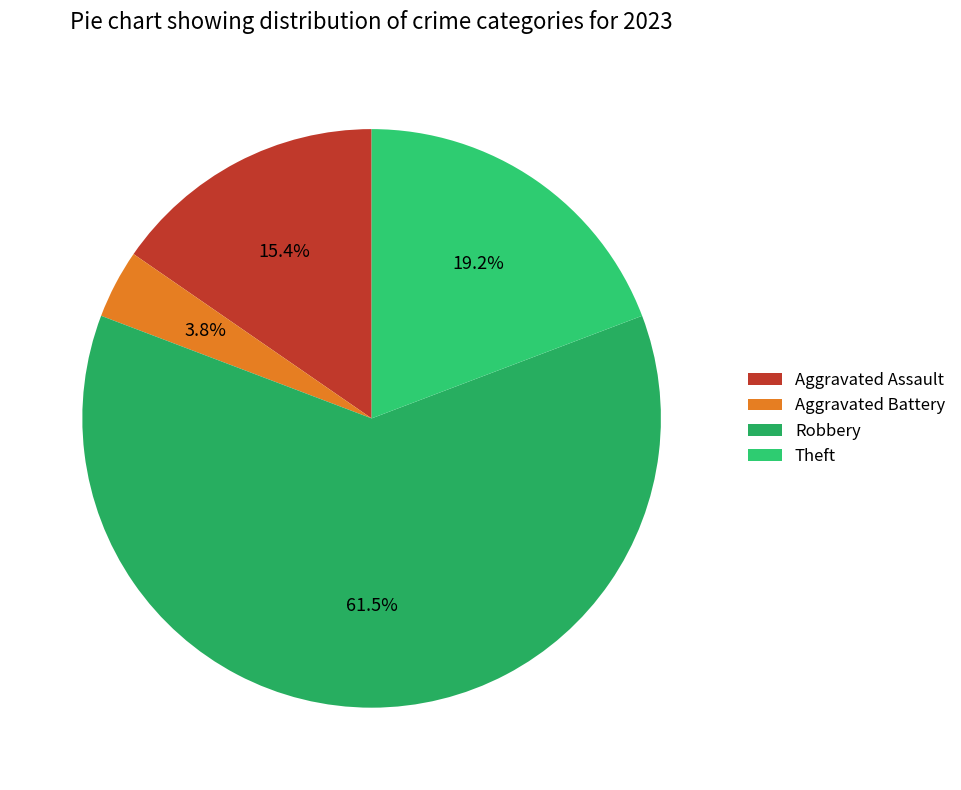

Does Robbery account for over 50% of the chart?

Yes